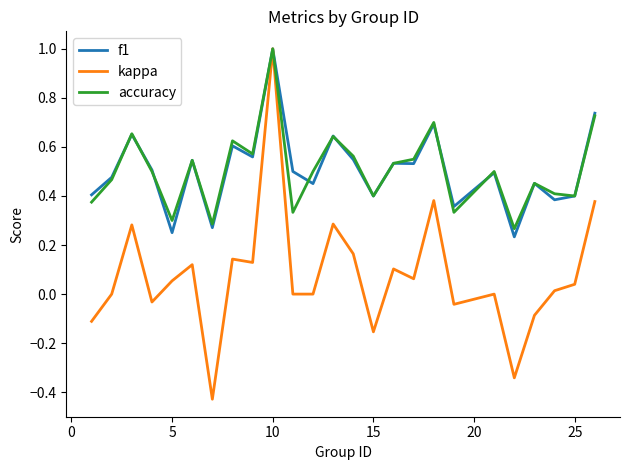

Which series has the largest range (max minus min)?

kappa